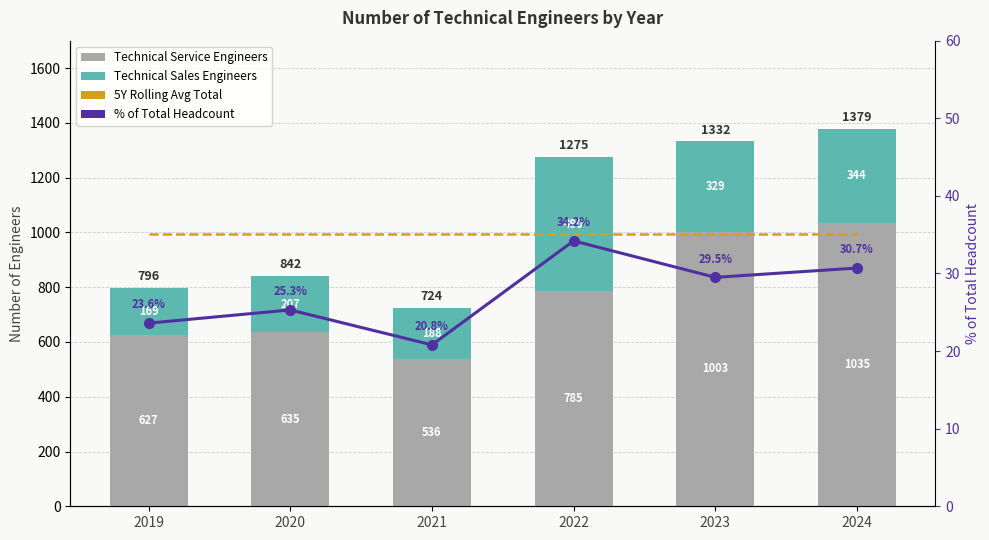

What is the total value across all series at 2022?

2303.0